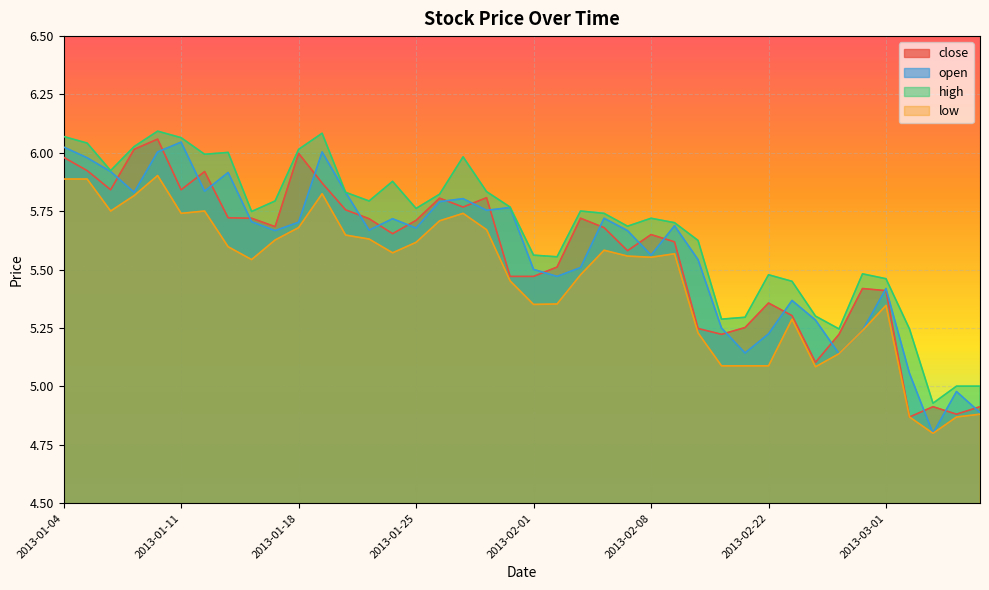

Which series has the largest range (max minus min)?

open